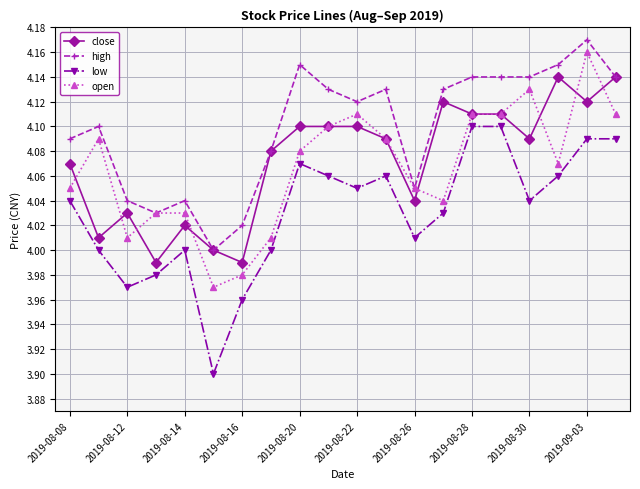

Which series has the largest range (max minus min)?

low